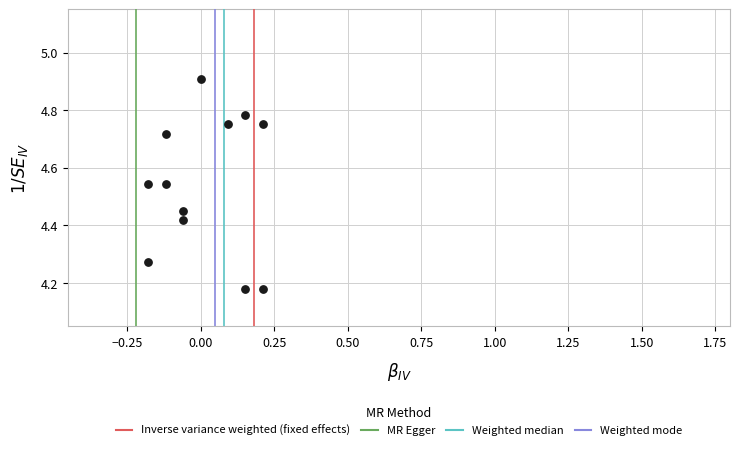

What is the range of X values (max minus min)?

0.4